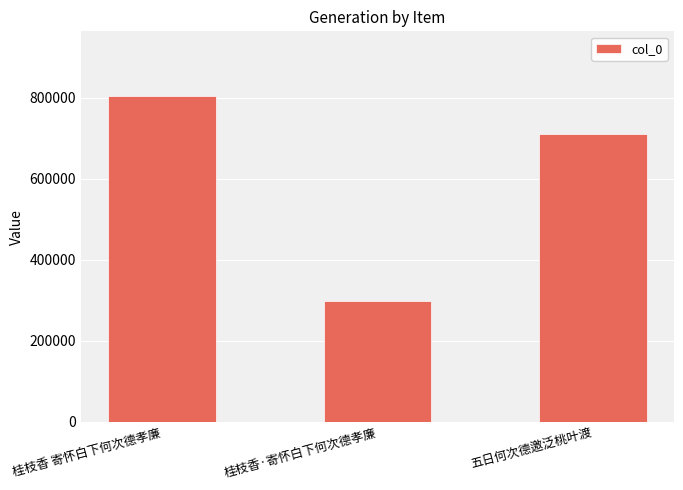

Which category has the highest value across all series?

桂枝香 寄怀白下何次德孝廉